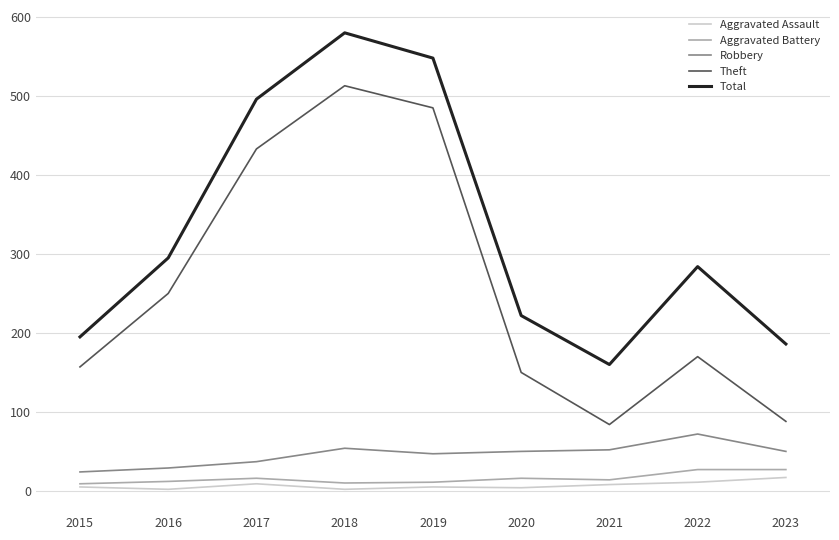

How many lines are shown in the chart?

5